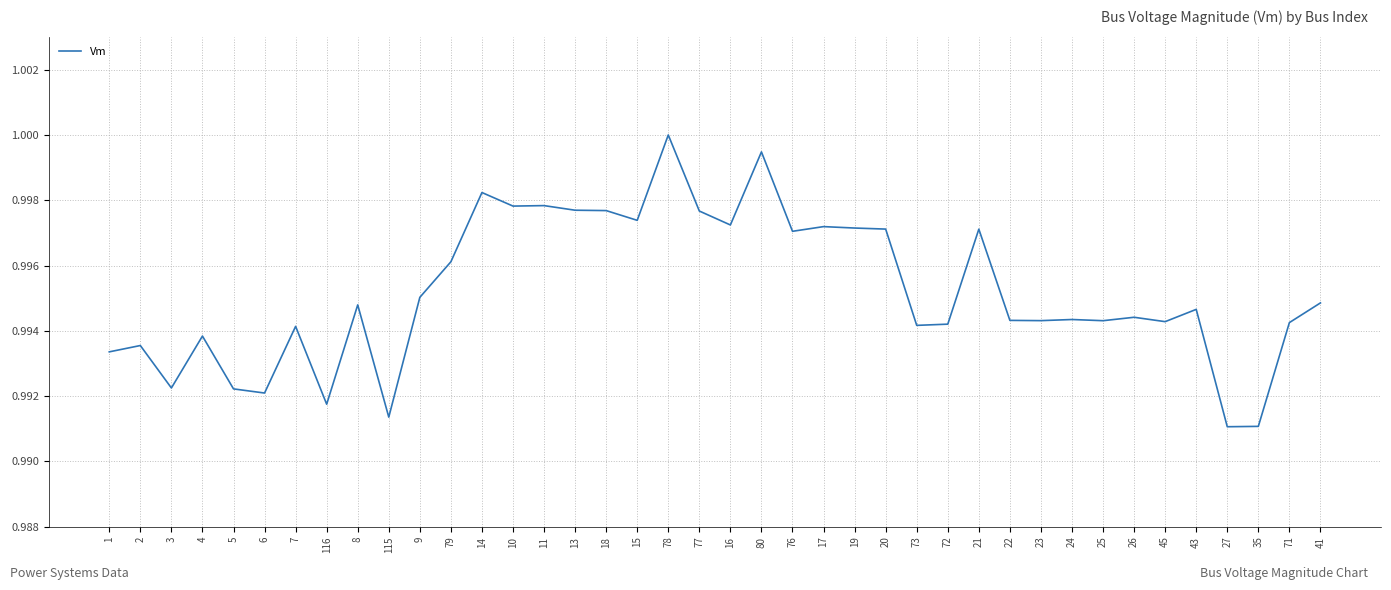

Is it true that the value at 16 is 1.3?

False